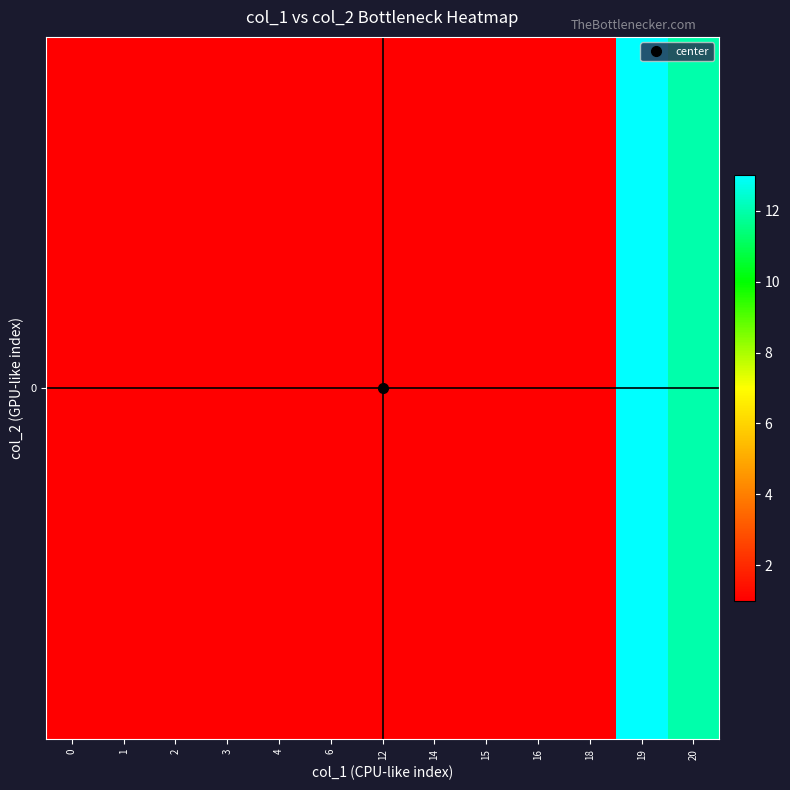

The value at 18 is 1. True or false?

True